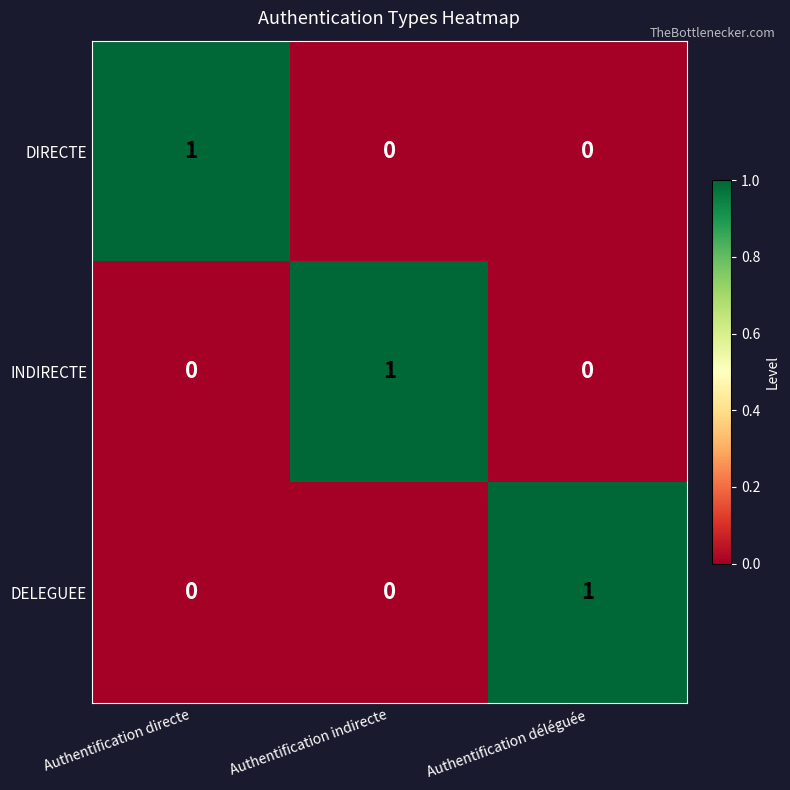

Count the number of data series in this chart.

3